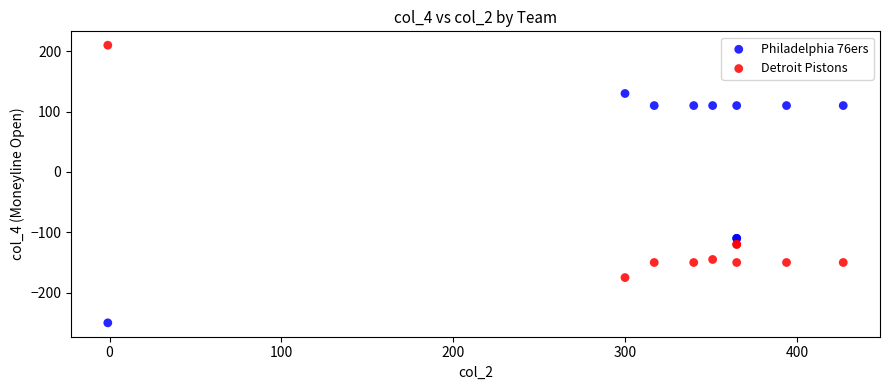

Which series contains the highest Y value?

Detroit Pistons